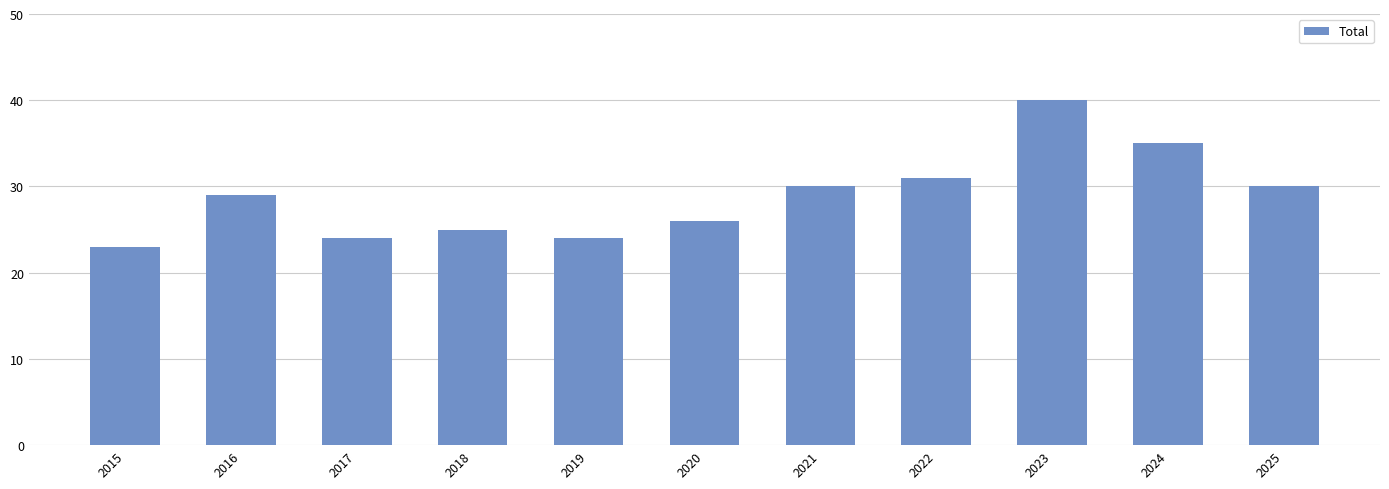

What is the sum of the values at 2017 and 2022?

55